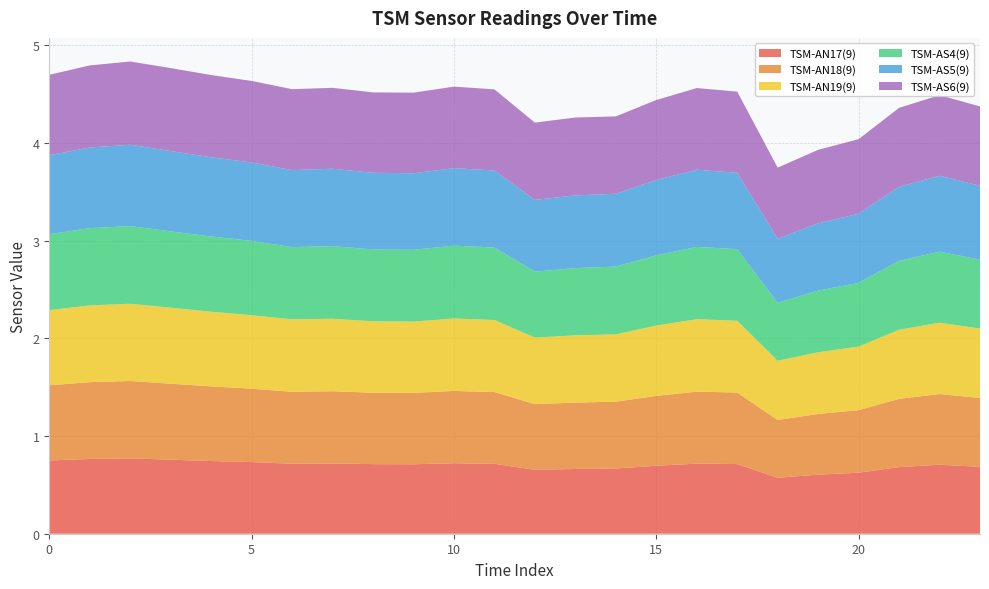

Reading left to right, extract all data points from this chart.

TSM-AN17(9): 0=0.8	1=0.8	2=0.8	3=0.8	4=0.7	5=0.7	6=0.7	7=0.7	8=0.7	9=0.7	10=0.7	11=0.7	12=0.7	13=0.7	14=0.7	15=0.7	16=0.7	17=0.7	18=0.6	19=0.6	20=0.6	21=0.7	22=0.7	23=0.7
TSM-AN18(9): 0=0.8	1=0.8	2=0.8	3=0.8	4=0.8	5=0.8	6=0.7	7=0.7	8=0.7	9=0.7	10=0.7	11=0.7	12=0.7	13=0.7	14=0.7	15=0.7	16=0.7	17=0.7	18=0.6	19=0.6	20=0.6	21=0.7	22=0.7	23=0.7
TSM-AN19(9): 0=0.8	1=0.8	2=0.8	3=0.8	4=0.8	5=0.8	6=0.7	7=0.7	8=0.7	9=0.7	10=0.7	11=0.7	12=0.7	13=0.7	14=0.7	15=0.7	16=0.7	17=0.7	18=0.6	19=0.6	20=0.7	21=0.7	22=0.7	23=0.7
TSM-AS4(9): 0=0.8	1=0.8	2=0.8	3=0.8	4=0.8	5=0.8	6=0.7	7=0.7	8=0.7	9=0.7	10=0.7	11=0.7	12=0.7	13=0.7	14=0.7	15=0.7	16=0.7	17=0.7	18=0.6	19=0.6	20=0.7	21=0.7	22=0.7	23=0.7
TSM-AS5(9): 0=0.8	1=0.8	2=0.8	3=0.8	4=0.8	5=0.8	6=0.8	7=0.8	8=0.8	9=0.8	10=0.8	11=0.8	12=0.7	13=0.7	14=0.7	15=0.8	16=0.8	17=0.8	18=0.7	19=0.7	20=0.7	21=0.8	22=0.8	23=0.8
TSM-AS6(9): 0=0.8	1=0.8	2=0.9	3=0.8	4=0.8	5=0.8	6=0.8	7=0.8	8=0.8	9=0.8	10=0.8	11=0.8	12=0.8	13=0.8	14=0.8	15=0.8	16=0.8	17=0.8	18=0.7	19=0.8	20=0.8	21=0.8	22=0.8	23=0.8